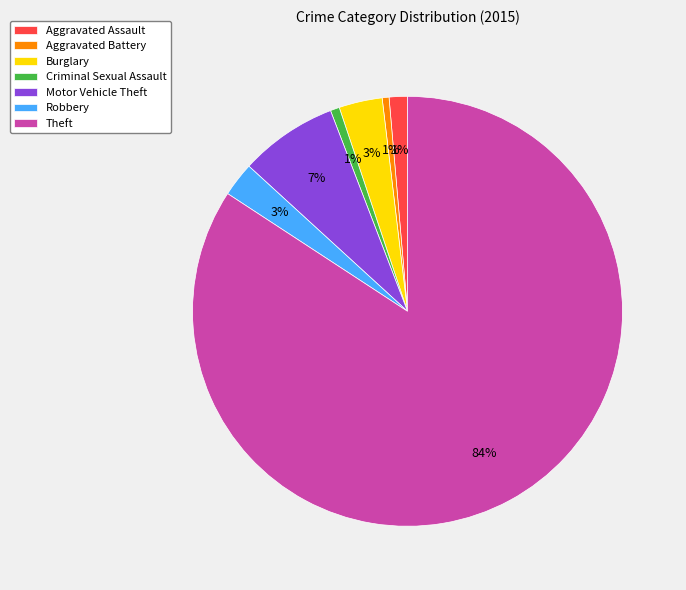

What is the majority slice?

Theft